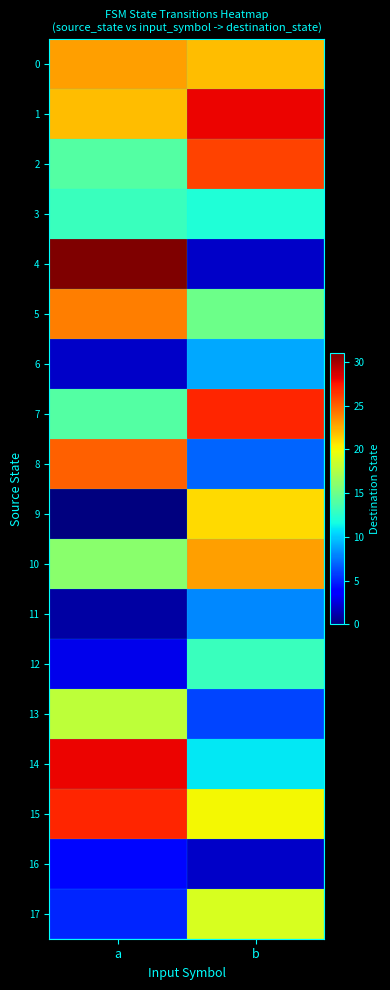

Between a and b, which series saw the biggest shift?

4